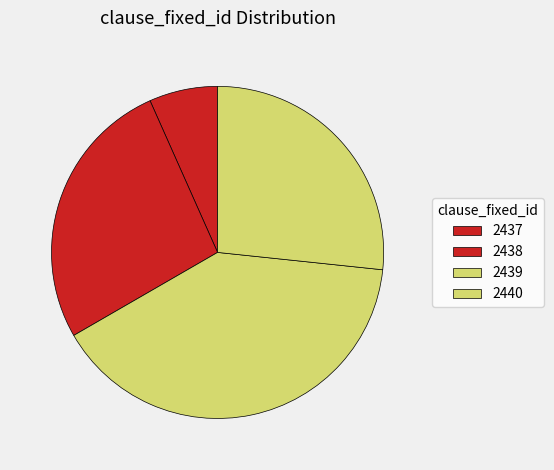

How many segments does this pie chart have?

4